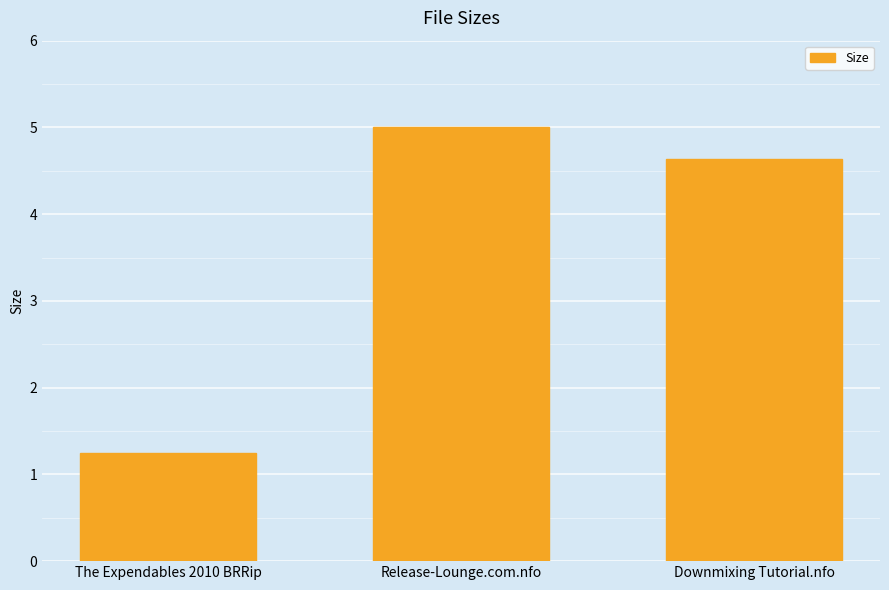

Are the bars grouped side by side (vs. stacked)?

No